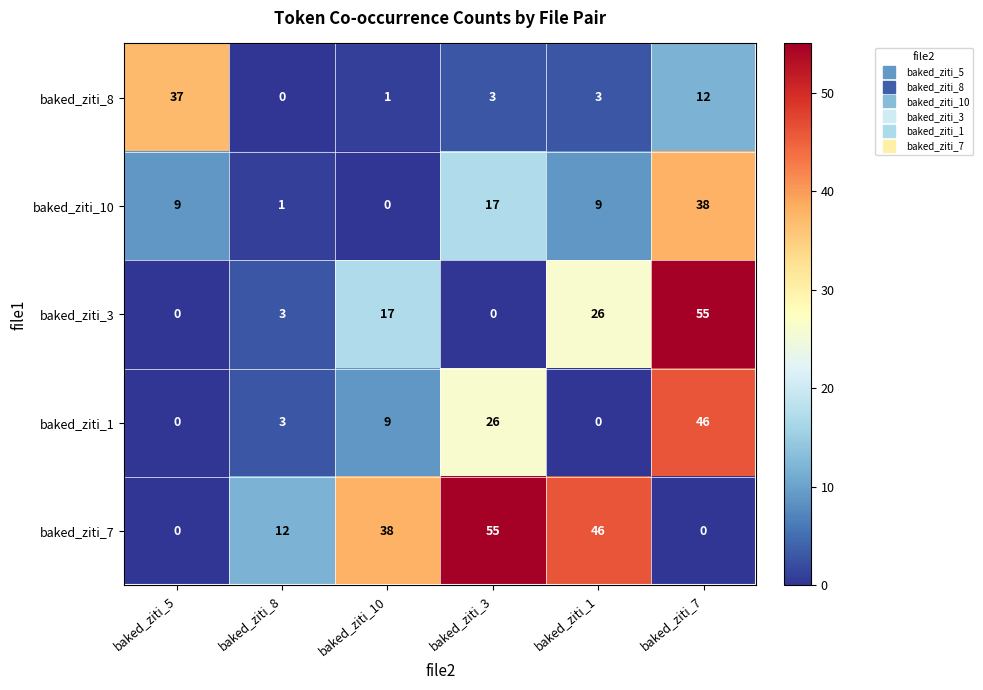

Between baked_ziti_8 and baked_ziti_1, which series saw the biggest shift?

baked_ziti_7